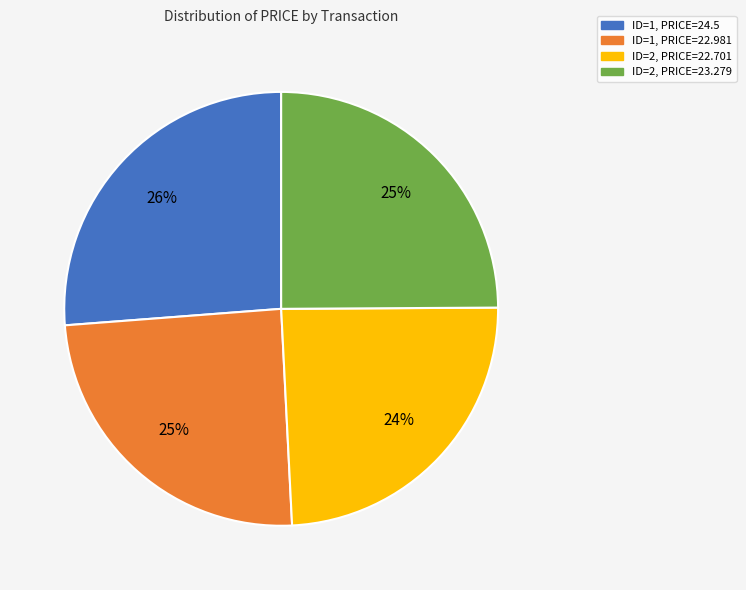

Is the sum of ID=1, PRICE=22.981 and ID=1, PRICE=24.5 greater than half?

Yes